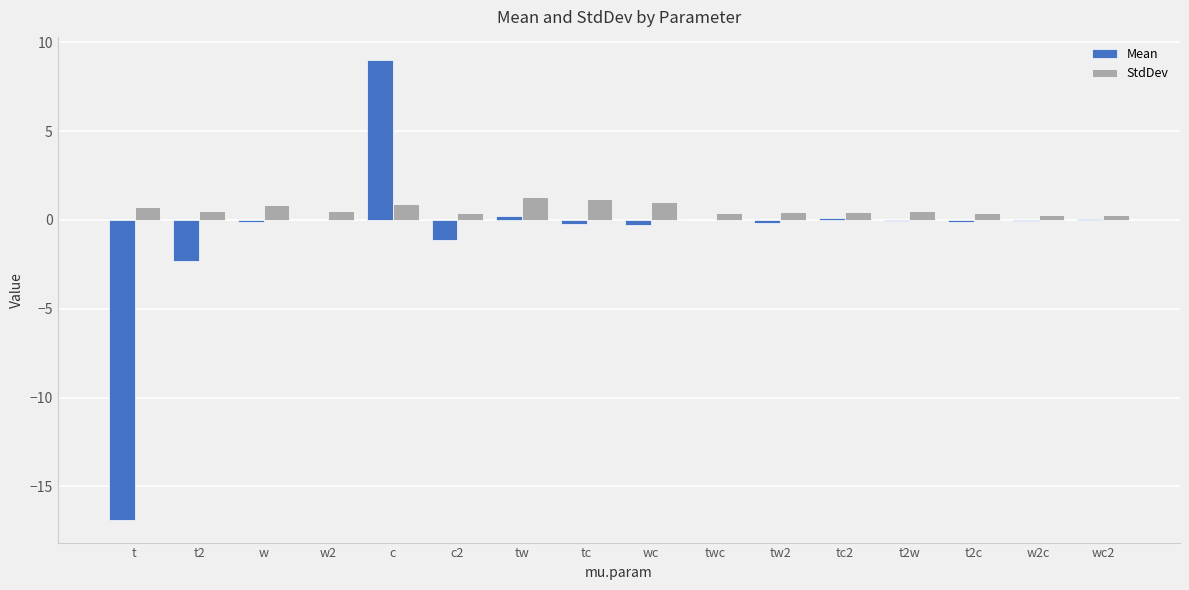

The value of StdDev at tw is 1.3. True or false?

True